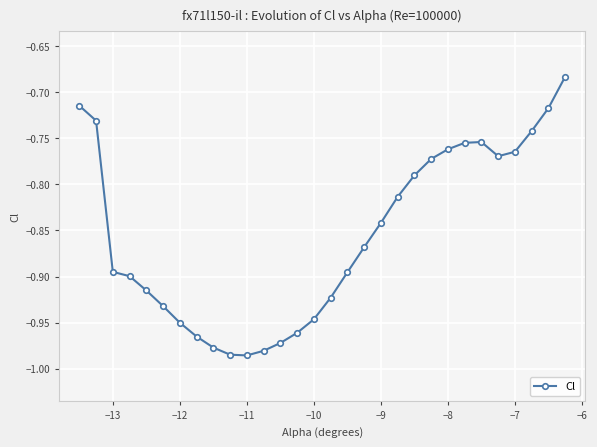

True or false: the data has more than 0 interior local peaks.

True